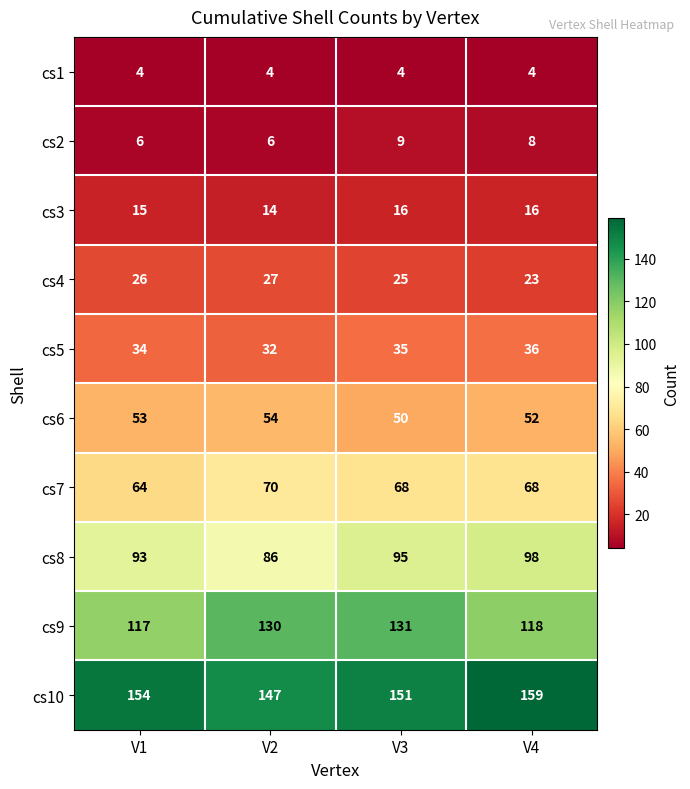

The cs9 series shows 38 at V2. True or false?

False